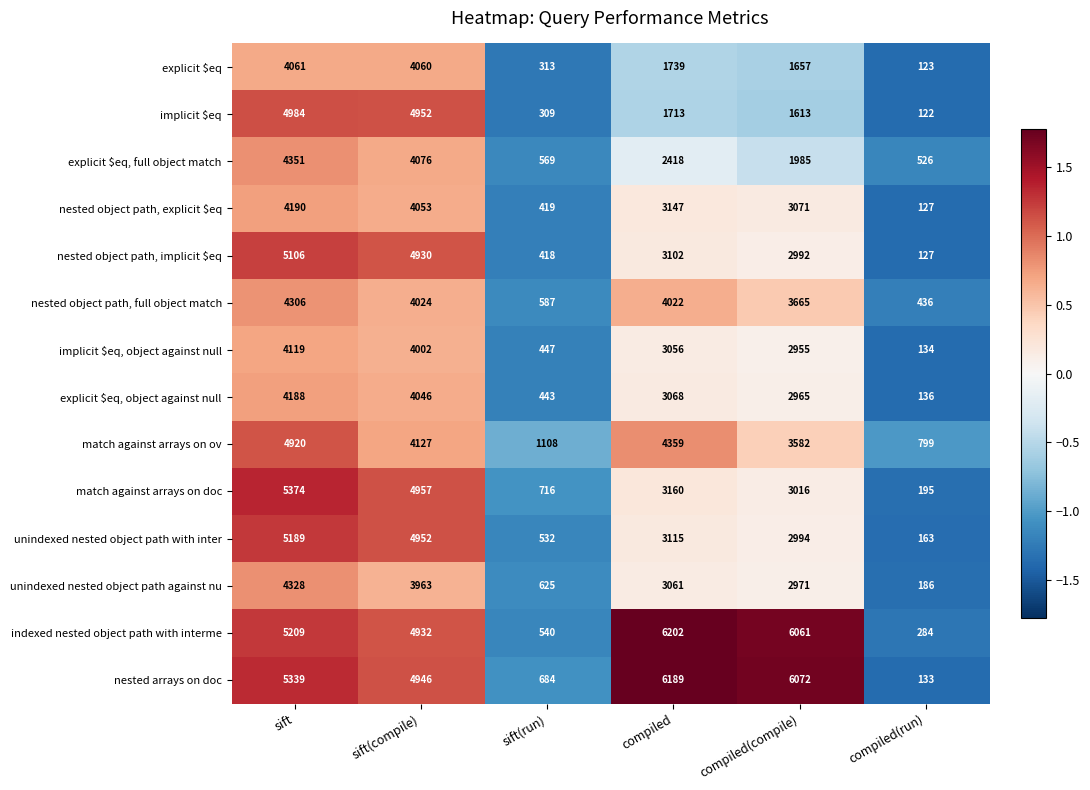

At which category is the sum across all series the highest?

sift